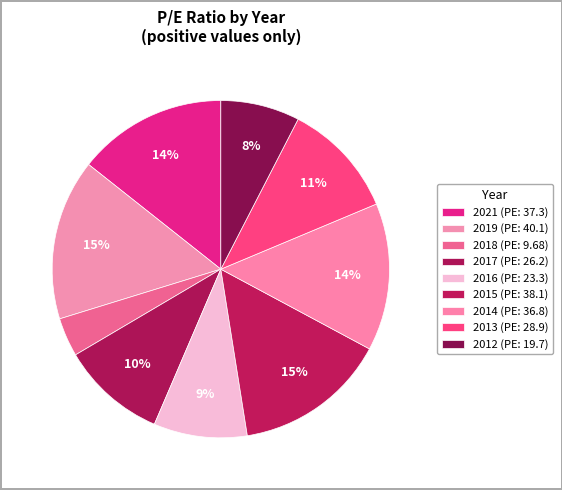

Approximately how many times larger is the value at 2014 compared to 2015?

1.0